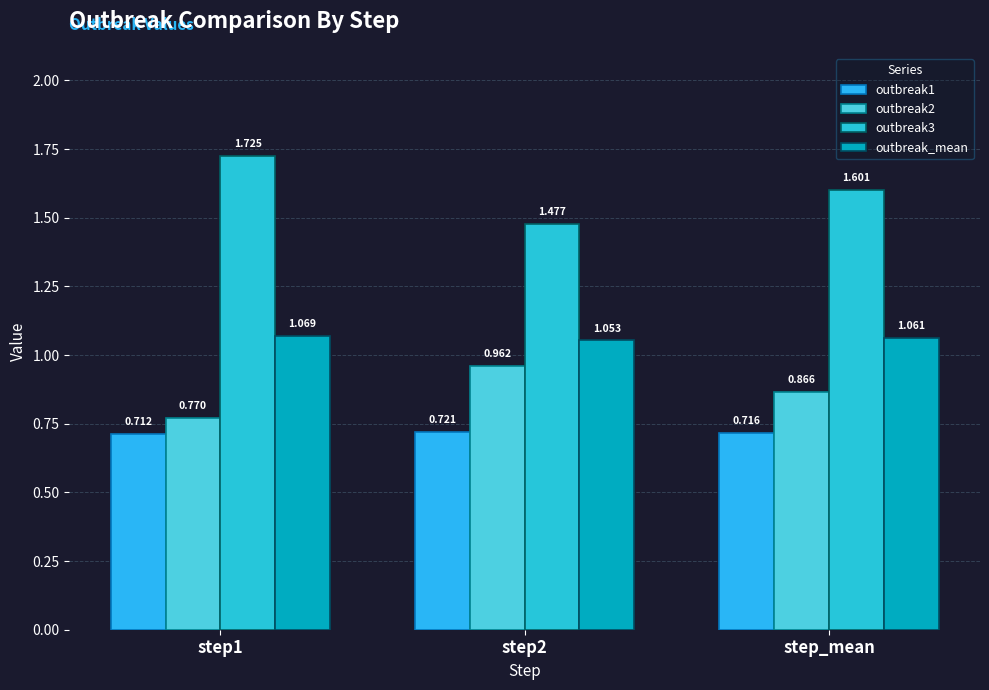

The outbreak_mean series shows 1.1 at step_mean. True or false?

True